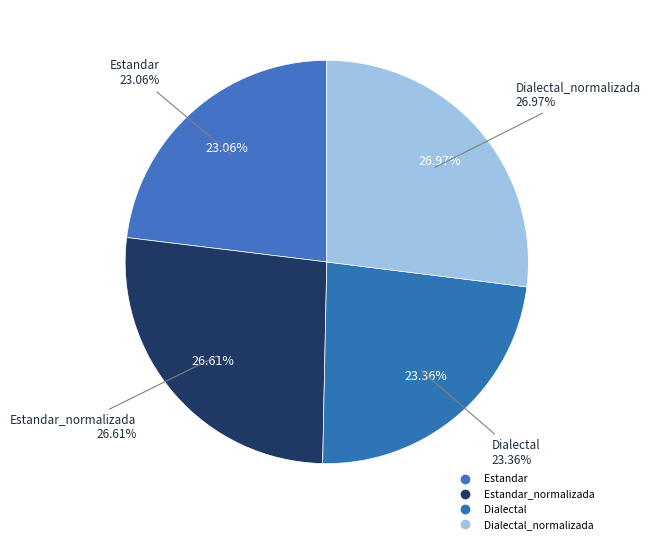

Count the number of slices in the pie.

4